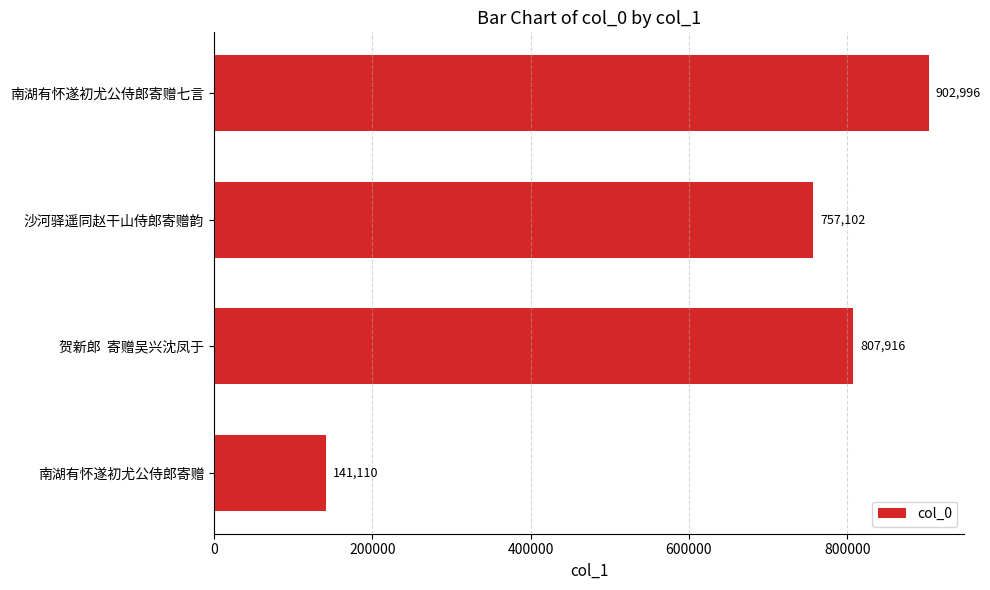

Rank the categories by value from highest to lowest.

南湖有怀遂初尤公侍郎寄赠七言, 贺新郎  寄赠吴兴沈凤于, 沙河驿遥同赵干山侍郎寄赠韵, 南湖有怀遂初尤公侍郎寄赠